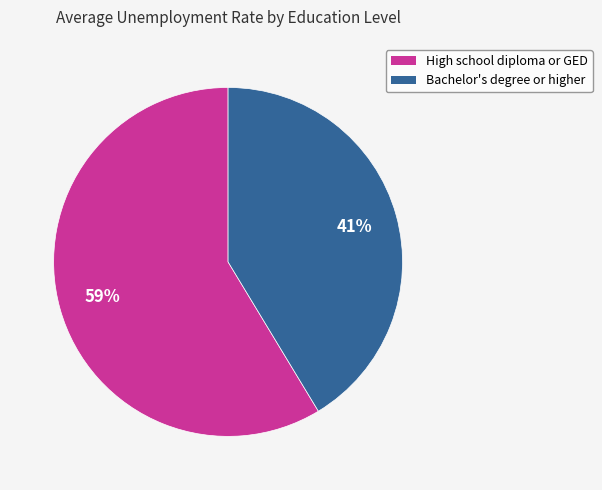

Which has a higher value, Bachelor's degree or higher or High school diploma or GED?

High school diploma or GED